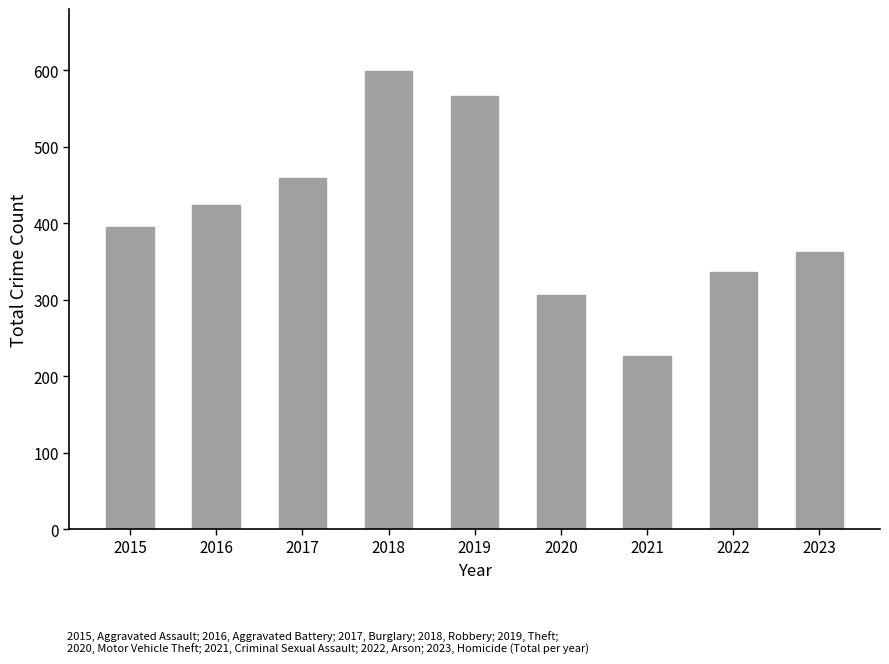

What is the difference between the maximum and minimum values?

372